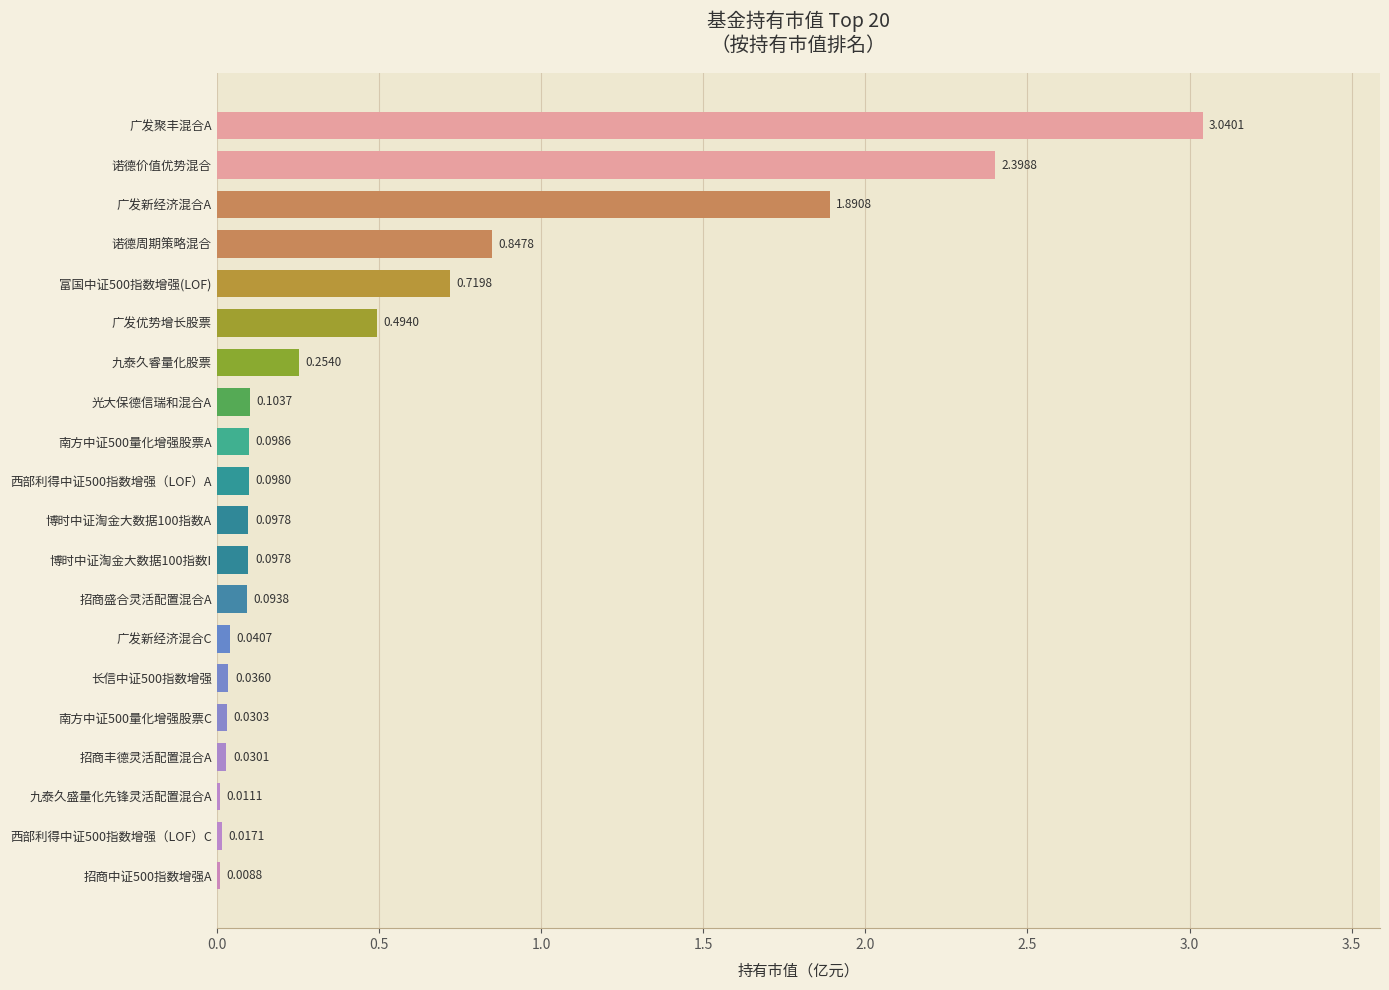

Where is the data nearest to the value 1?

诺德周期策略混合